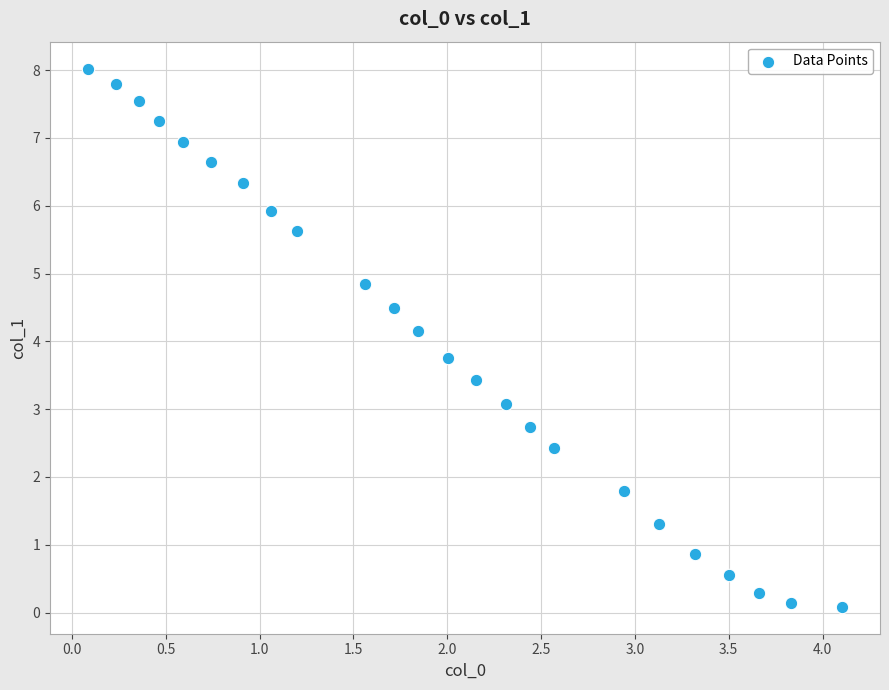

What is the range of X values (max minus min)?

4.0